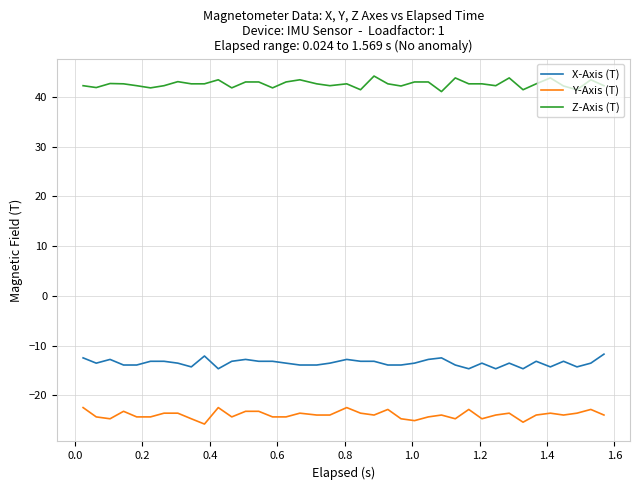

List the series in order of their overall mean, highest first.

Z-Axis (T), X-Axis (T), Y-Axis (T)